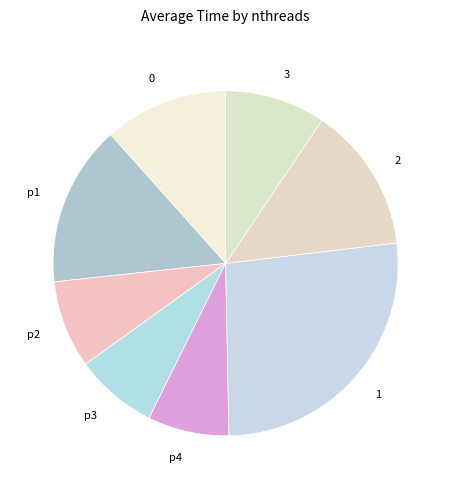

Is it true that 1 is 40% of the pie?

False